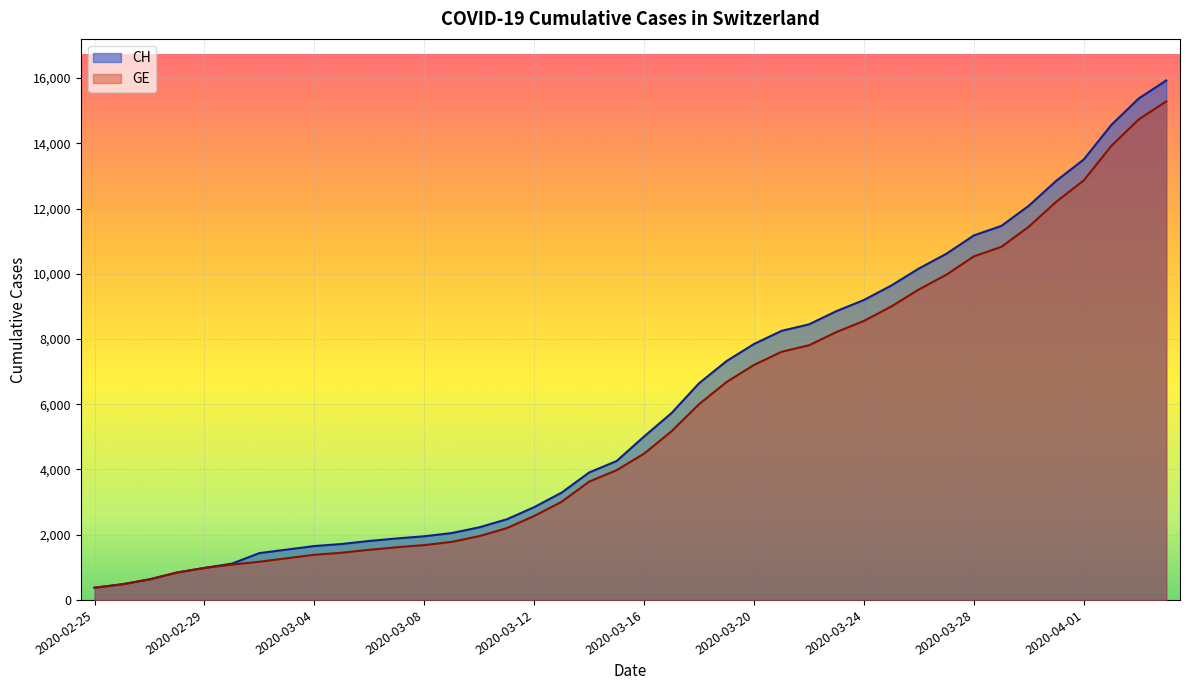

At 2020-03-30, list the series in order from largest to smallest.

CH, GE